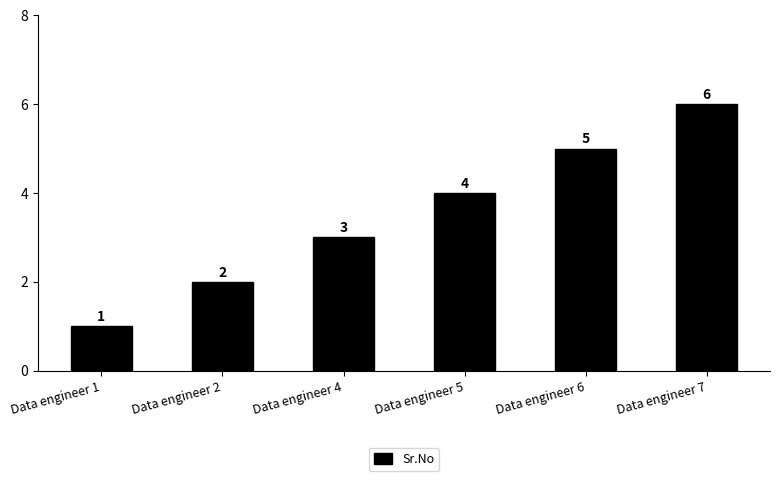

Which has a higher value, Data engineer 2 or Data engineer 7?

Data engineer 7